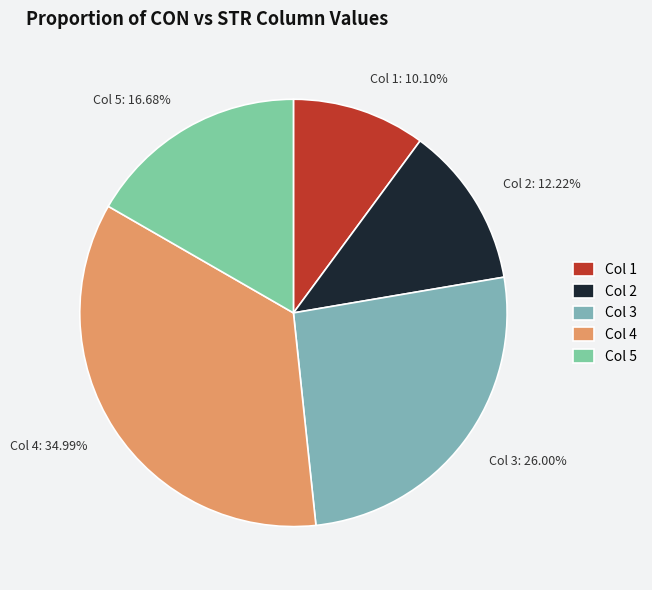

Between Col 2: 12.22% and Col 3: 26.00%, which is larger?

Col 3: 26.00%